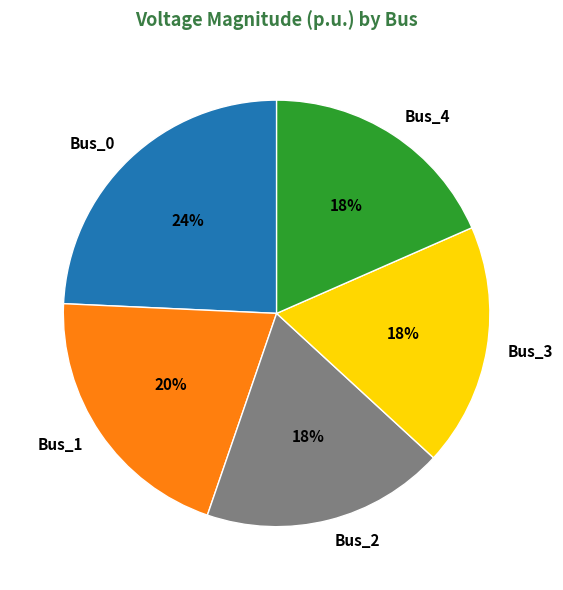

What percentage is the Bus_1 slice, to the nearest percent?

20%